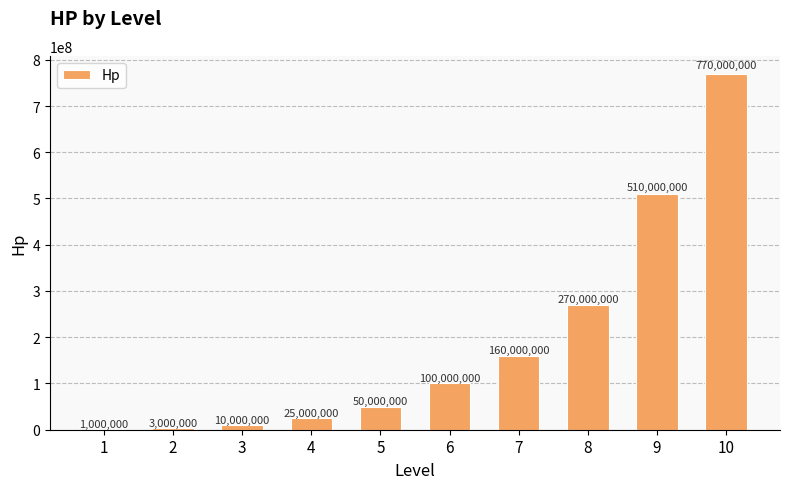

What is the change in value from 1 to 10?

+769000000